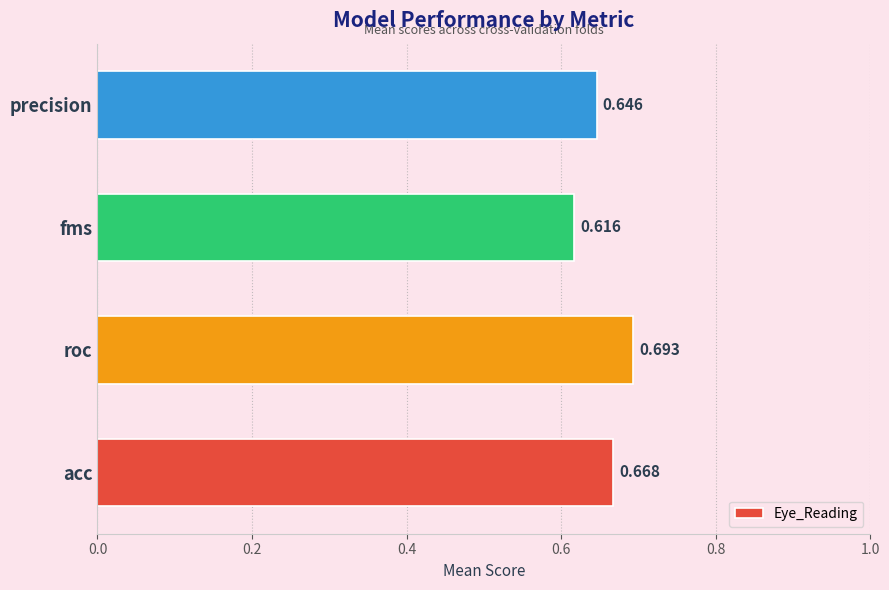

Which has a higher value, acc or precision?

acc